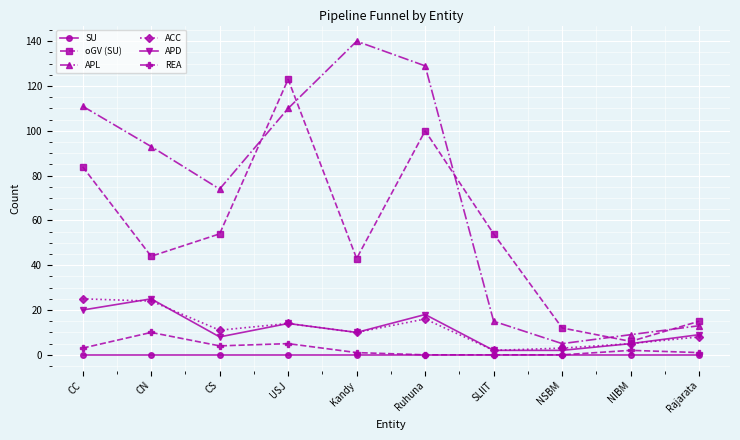

What is the difference between the maximum and minimum values in the APD series?

23